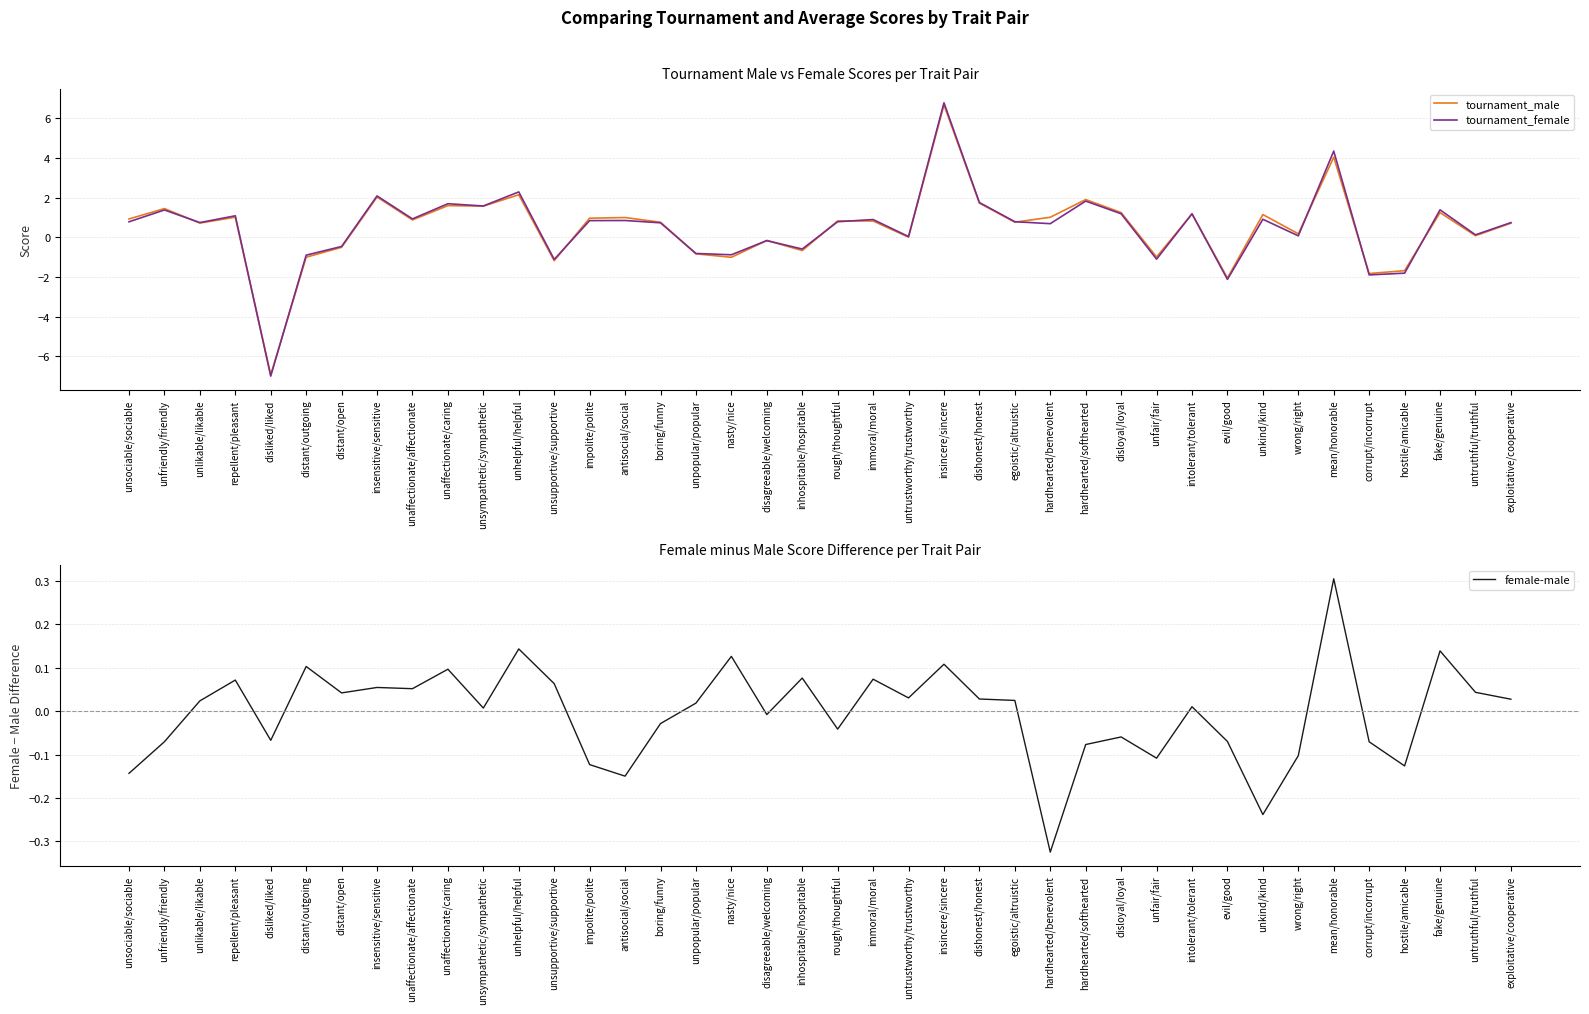

Between intolerant/tolerant and nasty/nice, which is larger?

intolerant/tolerant